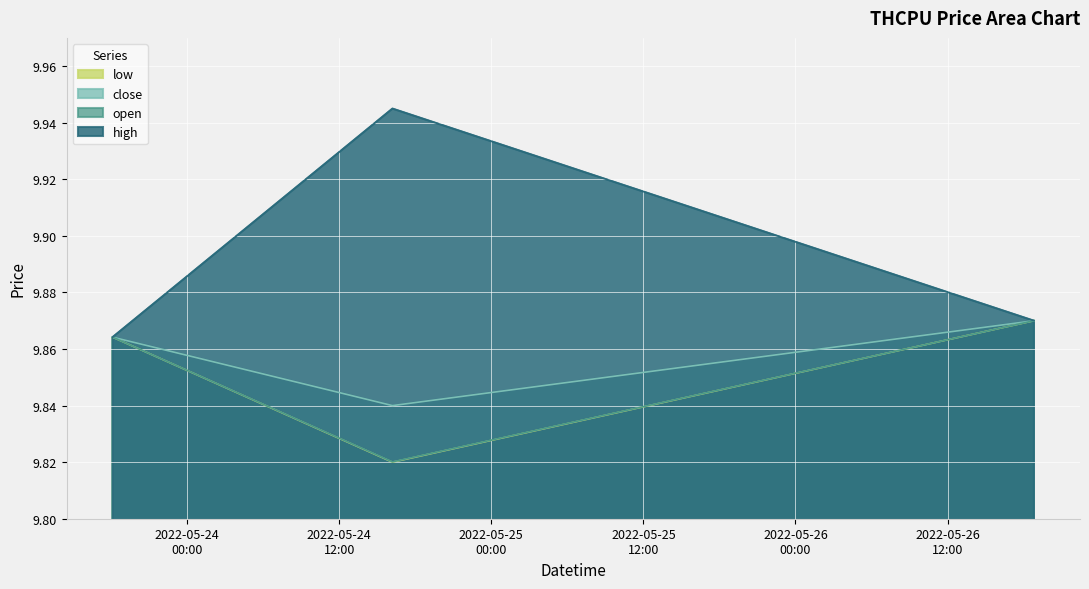

What is the sum of all low values?

29.6